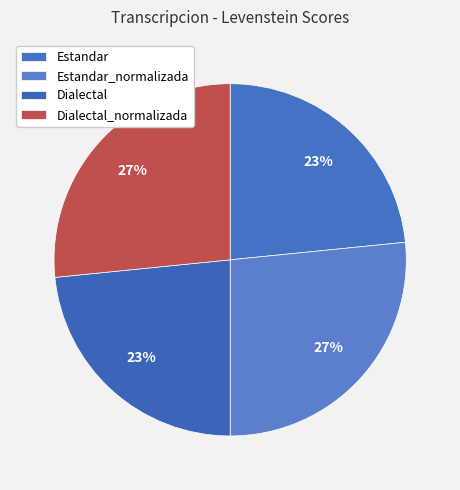

The Estandar slice represents 15% of the pie. True or false?

False